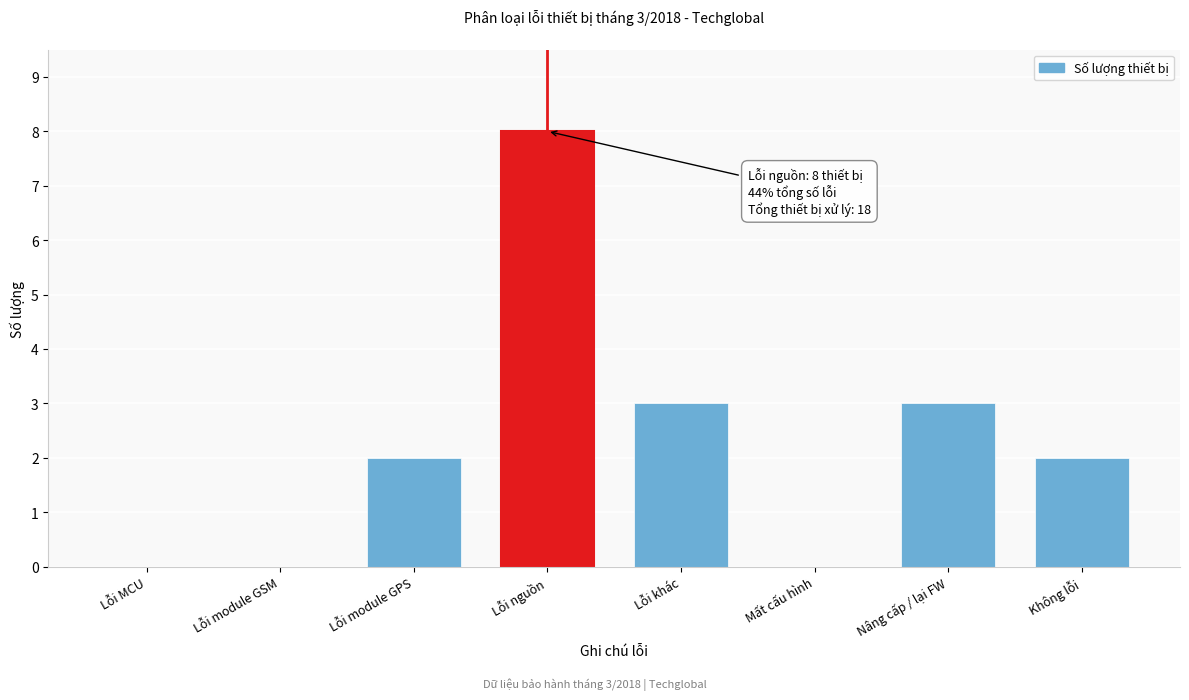

Reading right to left, what are all the values shown in this chart?

Không lỗi=2	Nâng cấp / lại FW=3	Mất cấu hình=0	Lỗi khác=3	Lỗi nguồn=8	Lỗi module GPS=2	Lỗi module GSM=0	Lỗi MCU=0